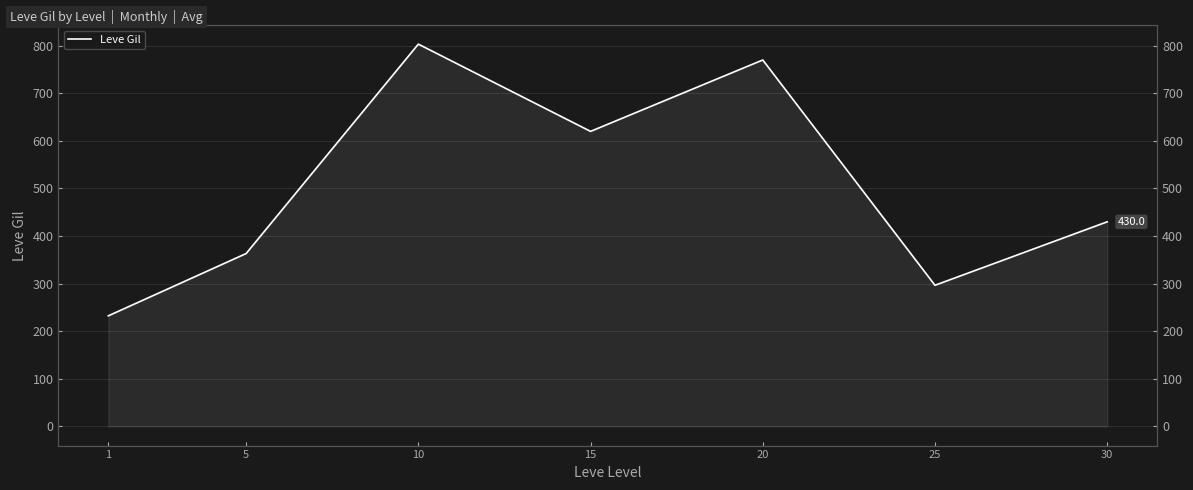

Between 25 and 1, which is larger?

25